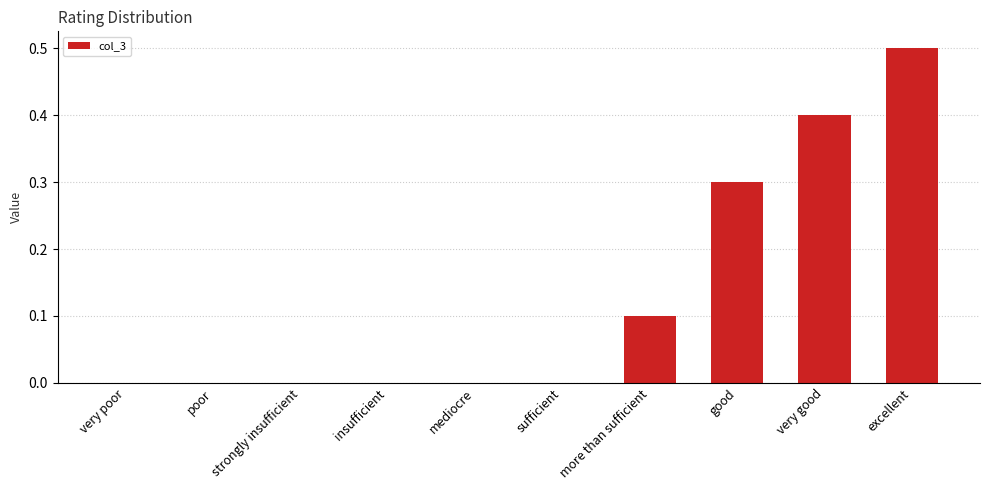

Reading right to left, extract all data points from this chart.

0.5	0.4	0.3	0.1	0.0	0.0	0.0	0.0	0.0	0.0